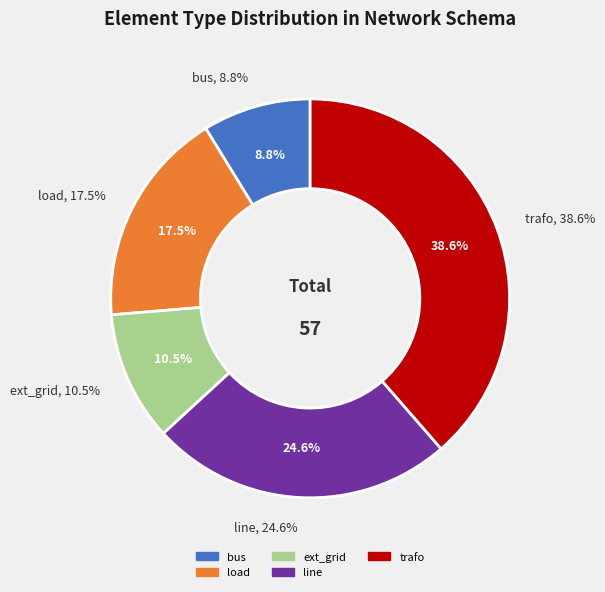

Which slice is the largest?

trafo